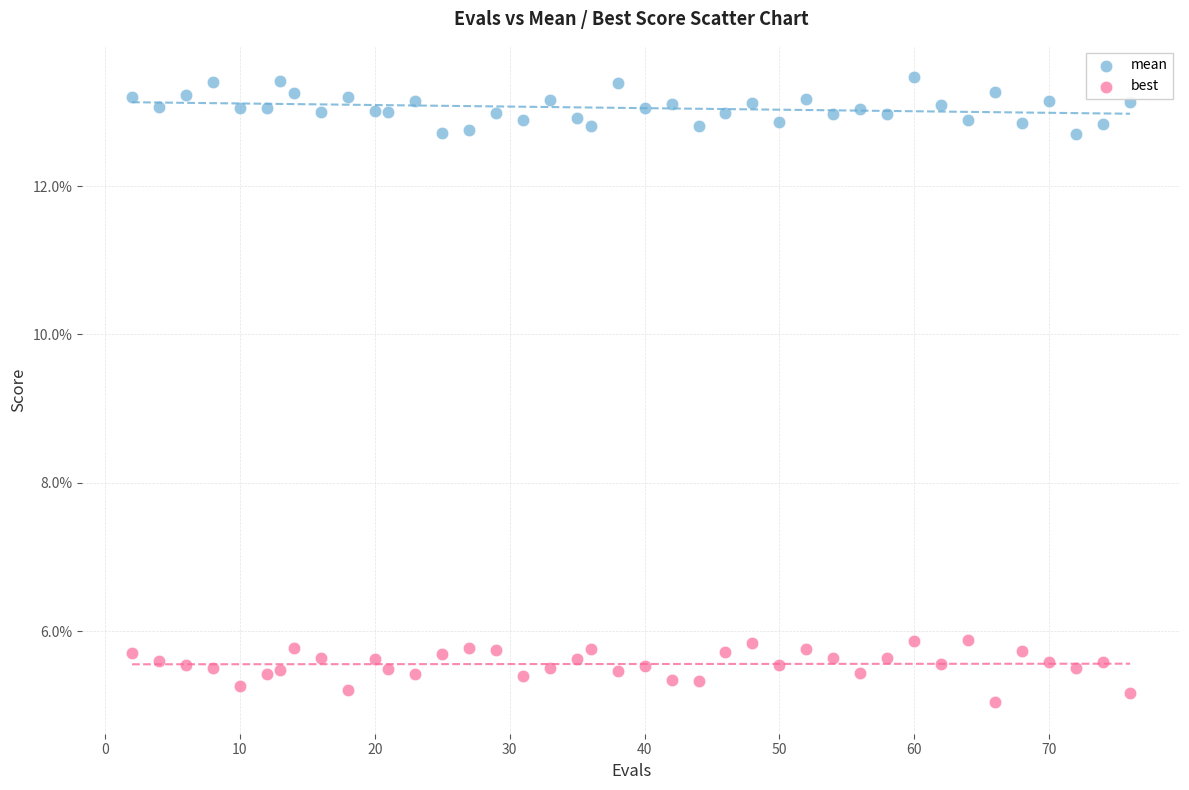

Which series reaches the maximum Y coordinate?

mean